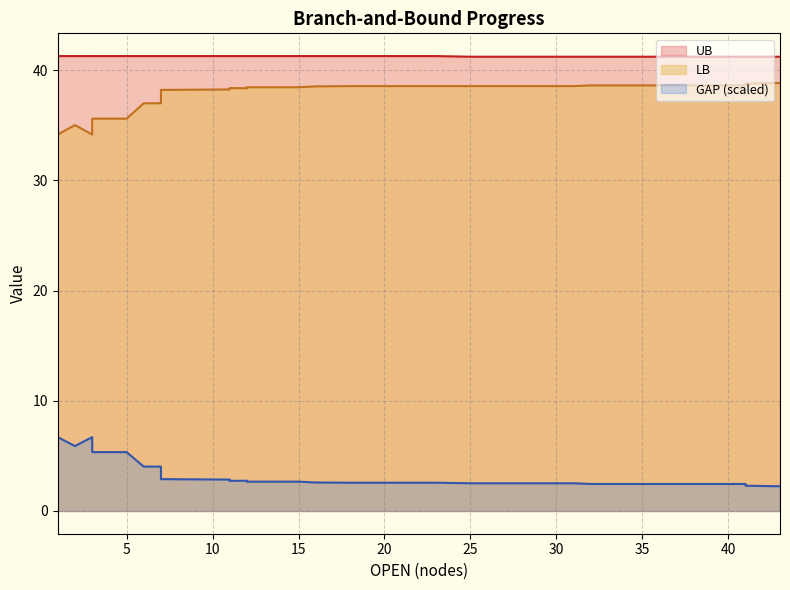

How many data points does each series have?

40